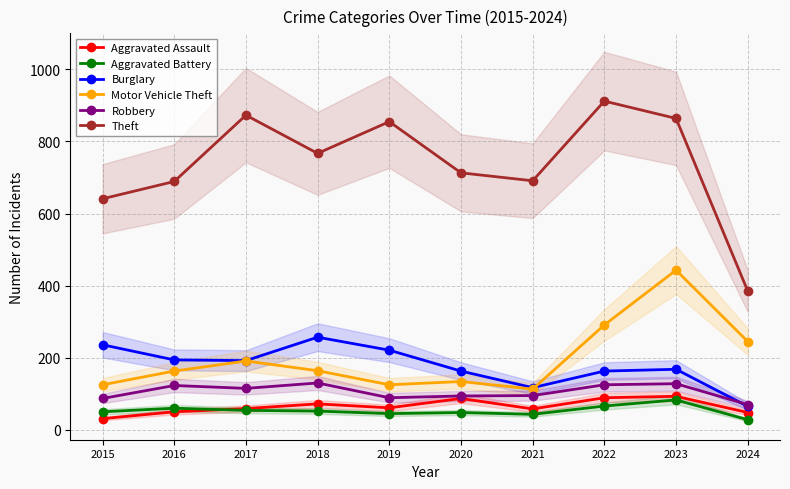

Between 2019 and 2017, which is larger?

2019